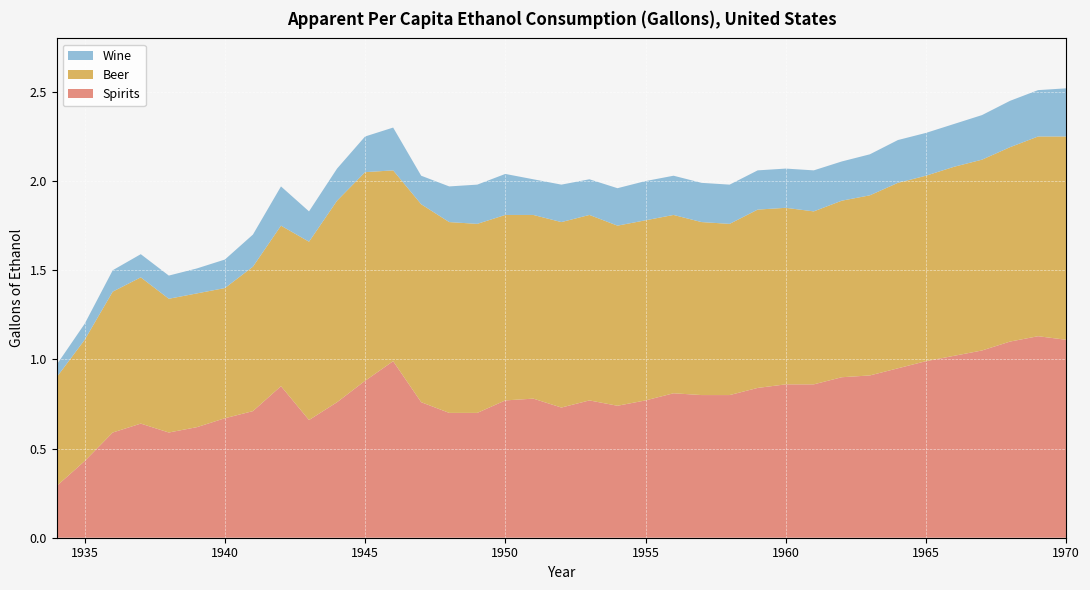

Reading right to left, what are all the values shown in this chart?

Beer: 1970=1.1	1969=1.1	1968=1.1	1967=1.1	1966=1.1	1965=1.0	1964=1.0	1963=1.0	1962=1.0	1961=1.0	1960=1.0	1959=1.0	1958=1.0	1957=1.0	1956=1.0	1955=1.0	1954=1.0	1953=1.0	1952=1.0	1951=1.0	1950=1.0	1949=1.1	1948=1.1	1947=1.1	1946=1.1	1945=1.2	1944=1.1	1943=1.0	1942=0.9	1941=0.8	1940=0.7	1939=0.8	1938=0.8	1937=0.8	1936=0.8	1935=0.7	1934=0.6
Wine: 1970=0.3	1969=0.3	1968=0.3	1967=0.2	1966=0.2	1965=0.2	1964=0.2	1963=0.2	1962=0.2	1961=0.2	1960=0.2	1959=0.2	1958=0.2	1957=0.2	1956=0.2	1955=0.2	1954=0.2	1953=0.2	1952=0.2	1951=0.2	1950=0.2	1949=0.2	1948=0.2	1947=0.2	1946=0.2	1945=0.2	1944=0.2	1943=0.2	1942=0.2	1941=0.2	1940=0.2	1939=0.1	1938=0.1	1937=0.1	1936=0.1	1935=0.1	1934=0.1
Spirits: 1970=1.1	1969=1.1	1968=1.1	1967=1.1	1966=1.0	1965=1.0	1964=0.9	1963=0.9	1962=0.9	1961=0.9	1960=0.9	1959=0.8	1958=0.8	1957=0.8	1956=0.8	1955=0.8	1954=0.7	1953=0.8	1952=0.7	1951=0.8	1950=0.8	1949=0.7	1948=0.7	1947=0.8	1946=1.0	1945=0.9	1944=0.8	1943=0.7	1942=0.8	1941=0.7	1940=0.7	1939=0.6	1938=0.6	1937=0.6	1936=0.6	1935=0.4	1934=0.3